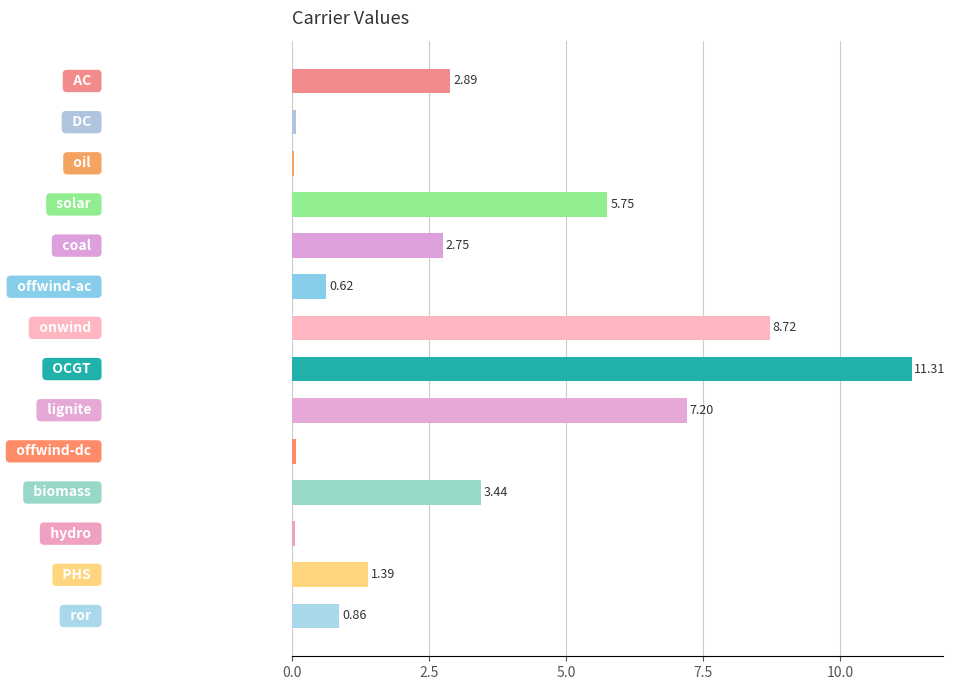

What is the sum of all values?

45.1